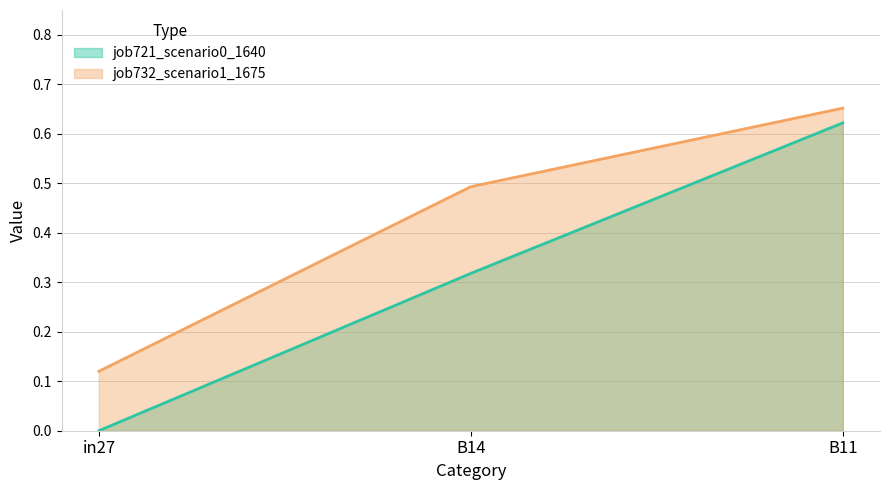

How many job732_scenario1_1675 values are between 0 and 1?

3